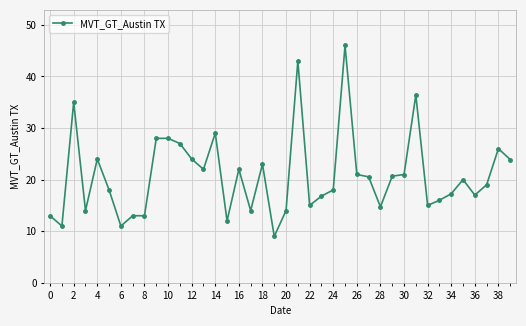

What is the greatest value displayed?

46.0